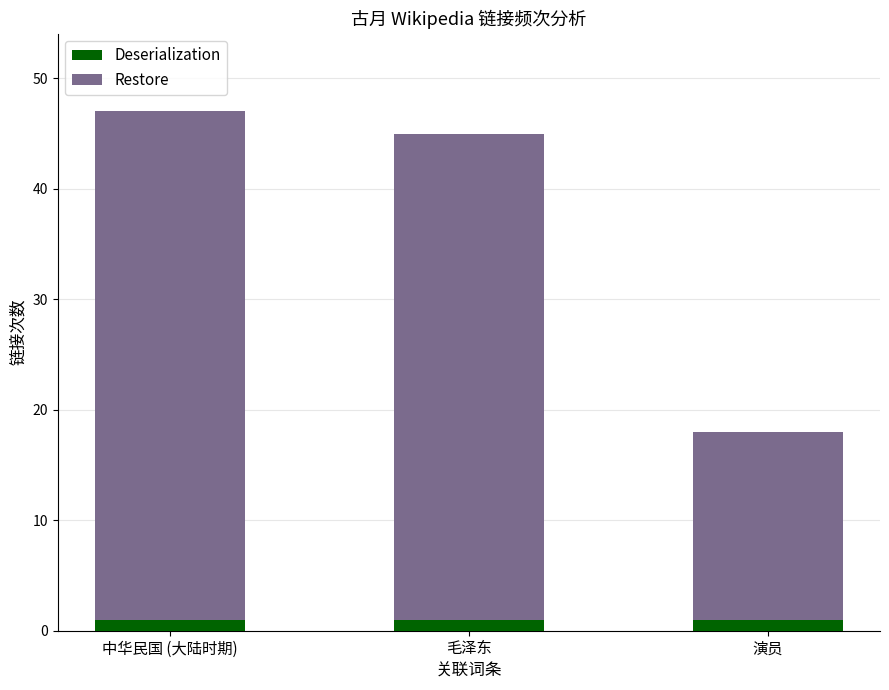

Reading right to left, transcribe the values for Deserialization.

1	1	1